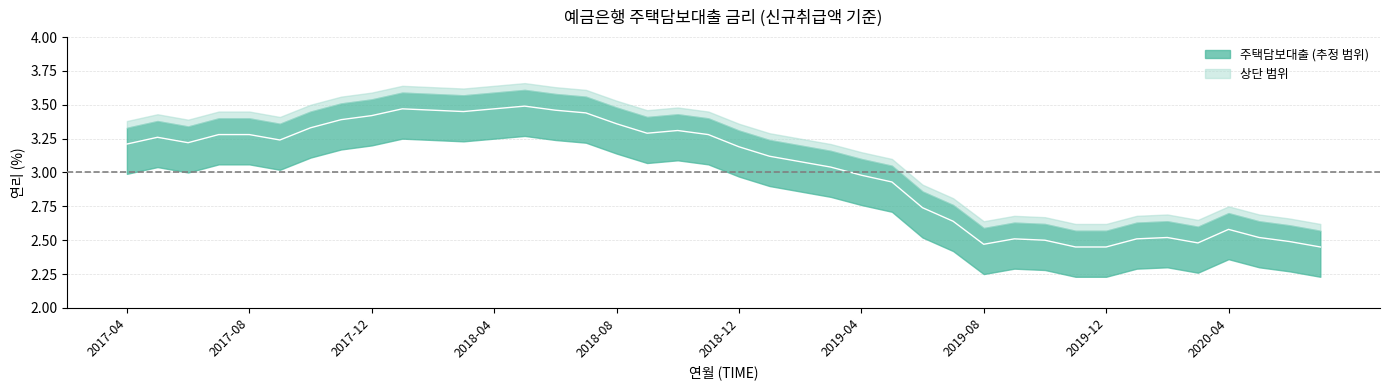

Reading left to right, what are all the values shown in this chart?

3.2	3.3	3.2	3.3	3.3	3.2	3.3	3.4	3.4	3.5	3.5	3.5	3.5	3.5	3.5	3.4	3.4	3.3	3.3	3.3	3.2	3.1	3.1	3.0	3.0	2.9	2.7	2.6	2.5	2.5	2.5	2.5	2.5	2.5	2.5	2.5	2.6	2.5	2.5	2.5